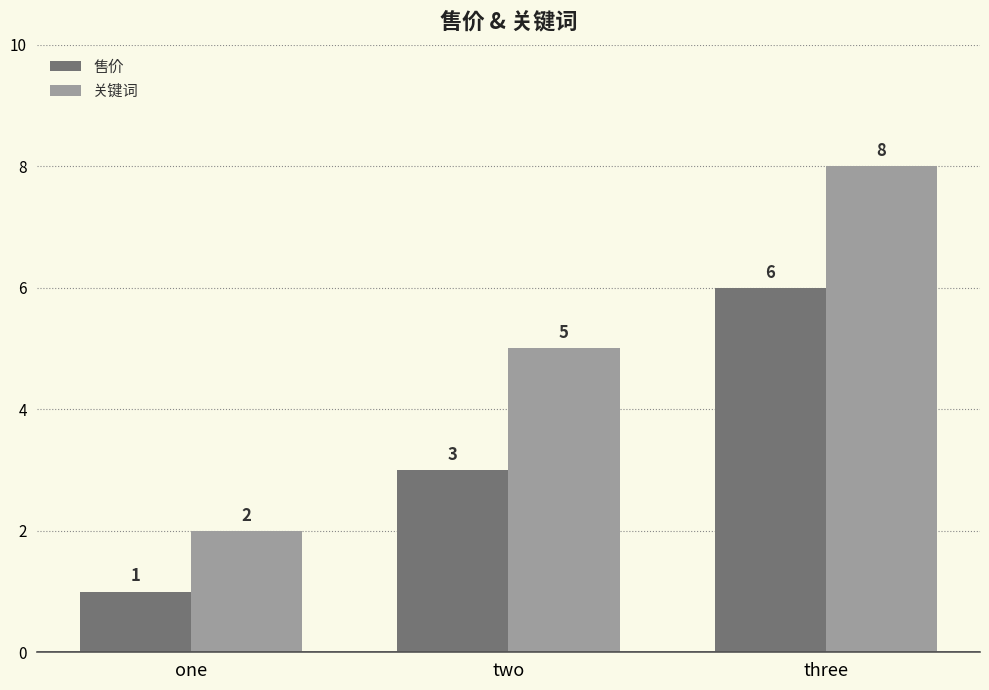

Count the number of categories in the chart.

3